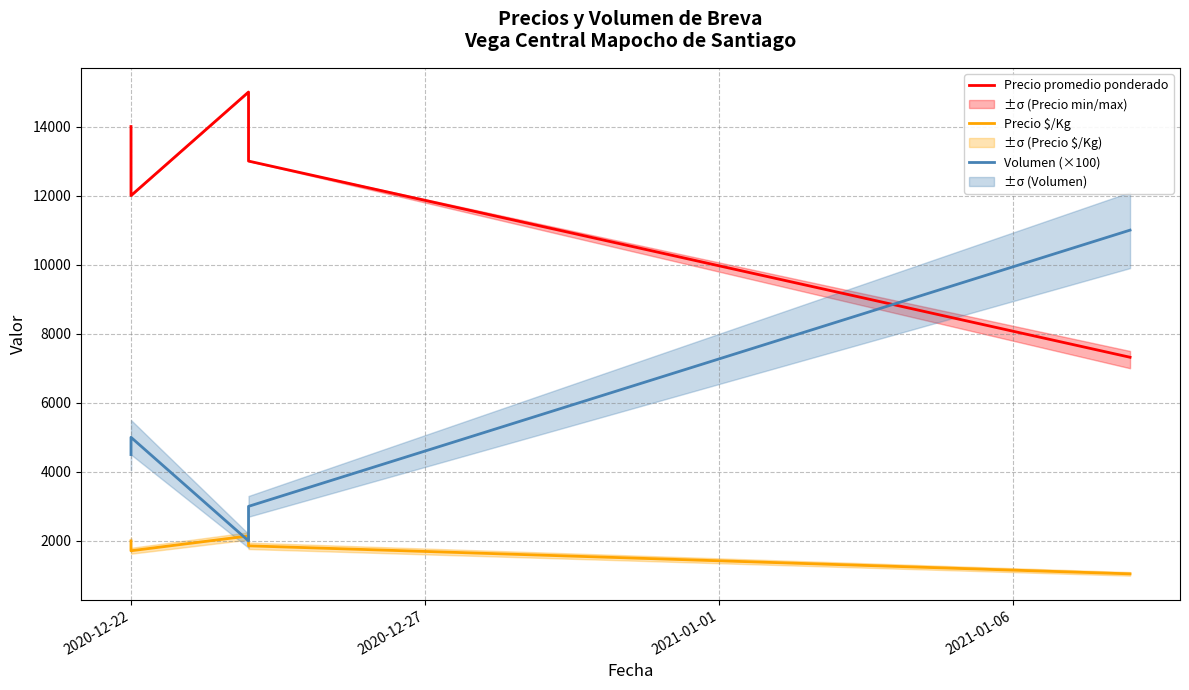

At which category is the sum across all series the highest?

2020-12-22